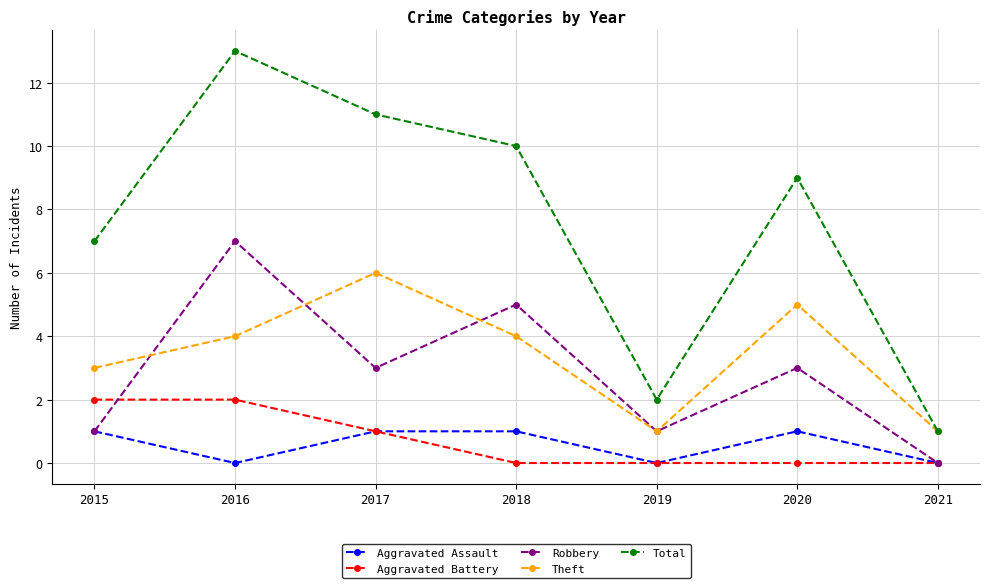

What are all the series names shown in the legend?

Aggravated Assault, Aggravated Battery, Robbery, Theft, Total